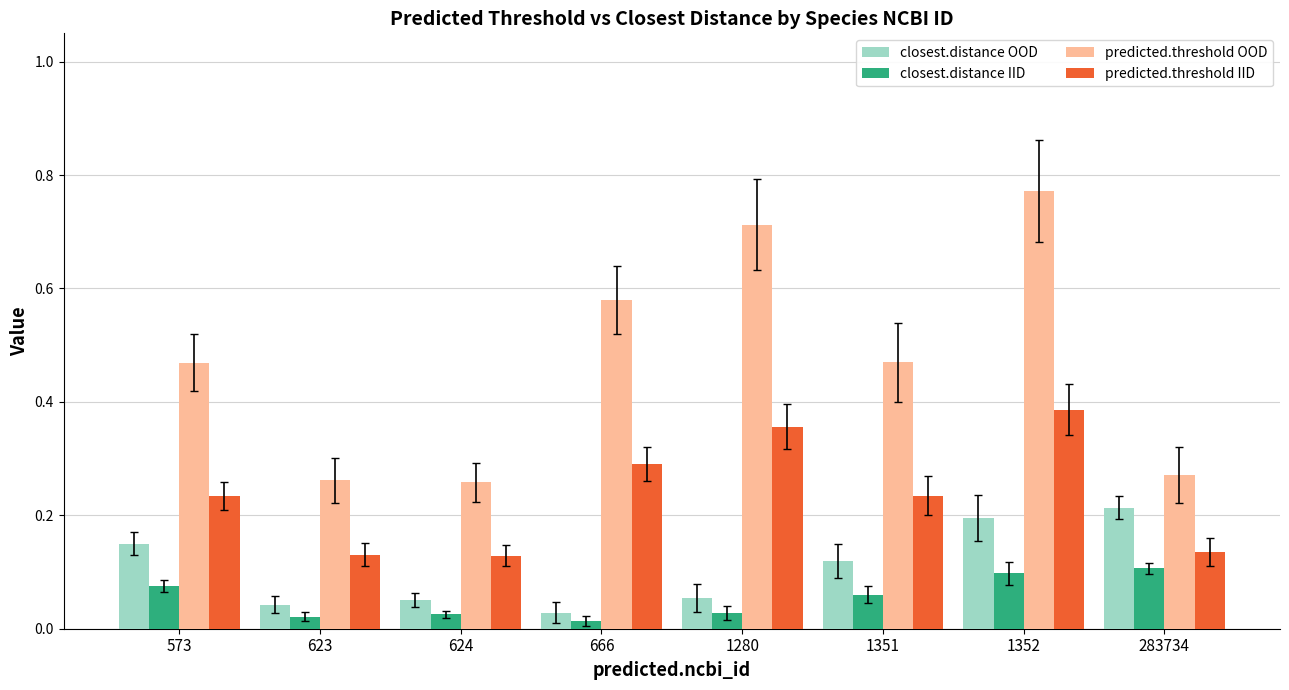

Are the bars horizontal?

No